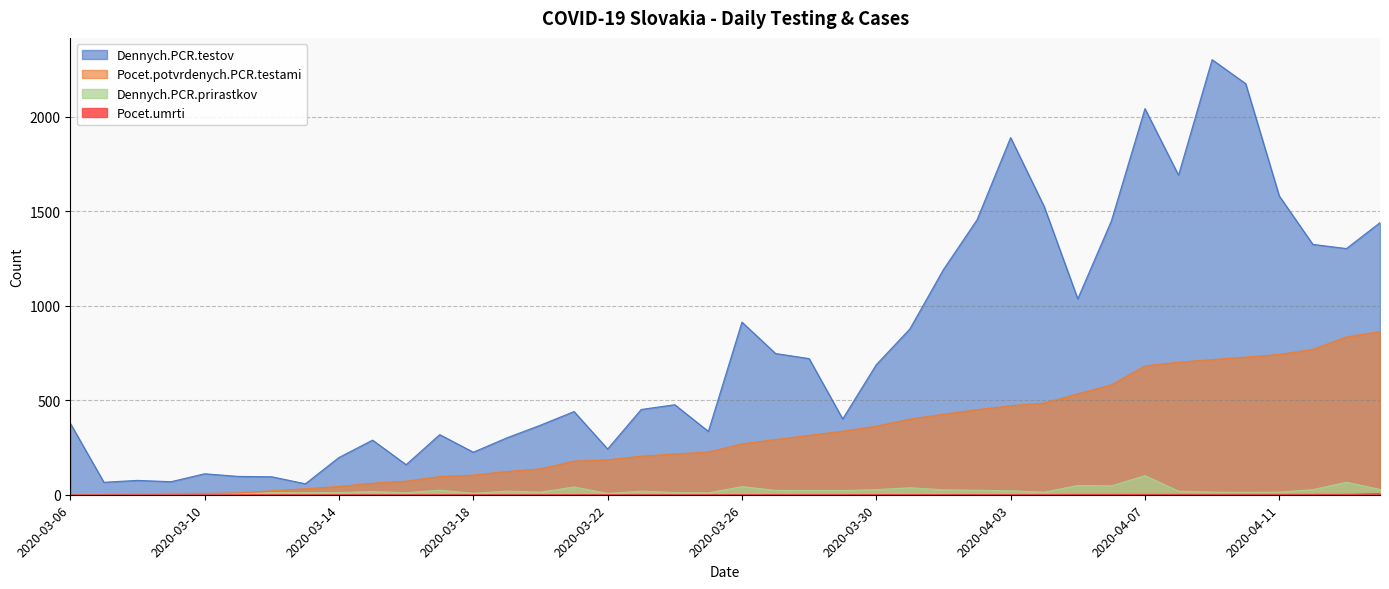

What is the minimum value for Dennych.PCR.testov?

58